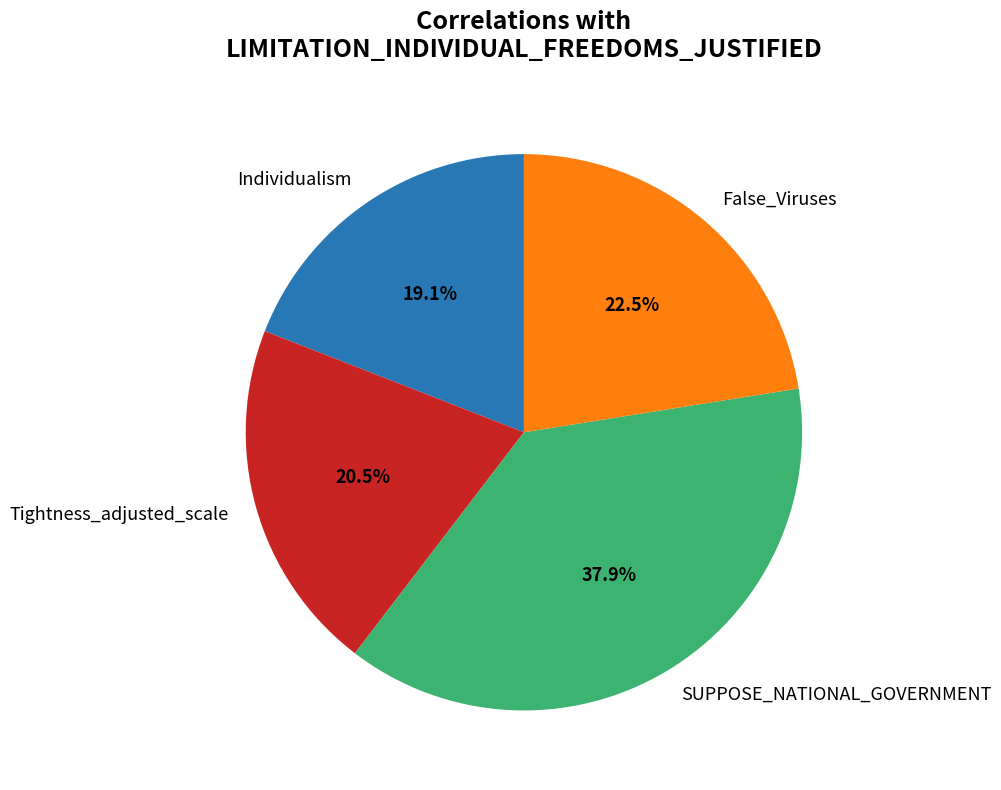

Does any single category account for the majority?

No